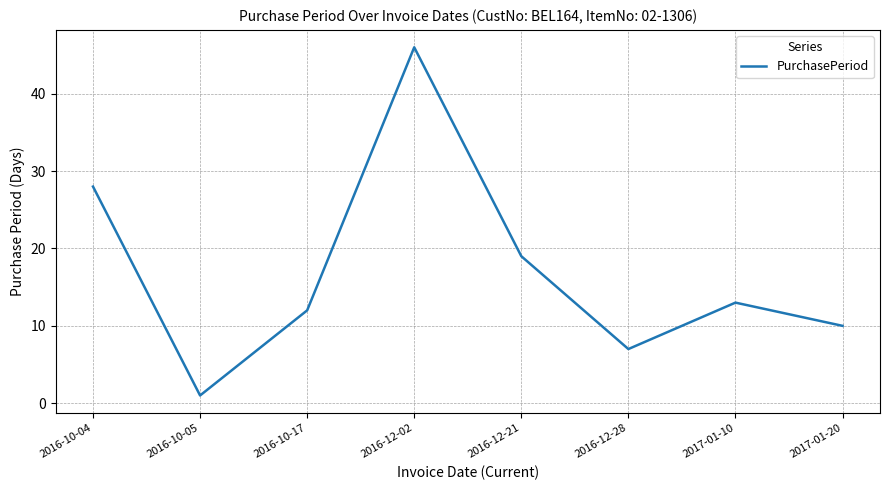

What is the difference between the maximum and minimum values?

45